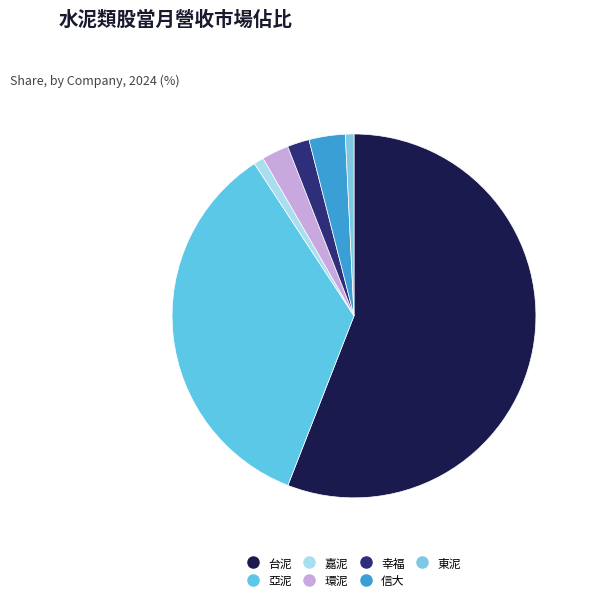

Between 台泥 and 亞泥, which is larger?

台泥